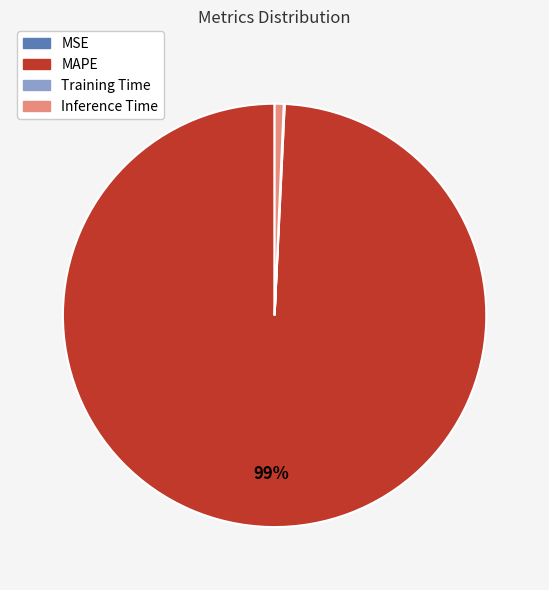

Is it true that Inference Time is 11% of the pie?

False